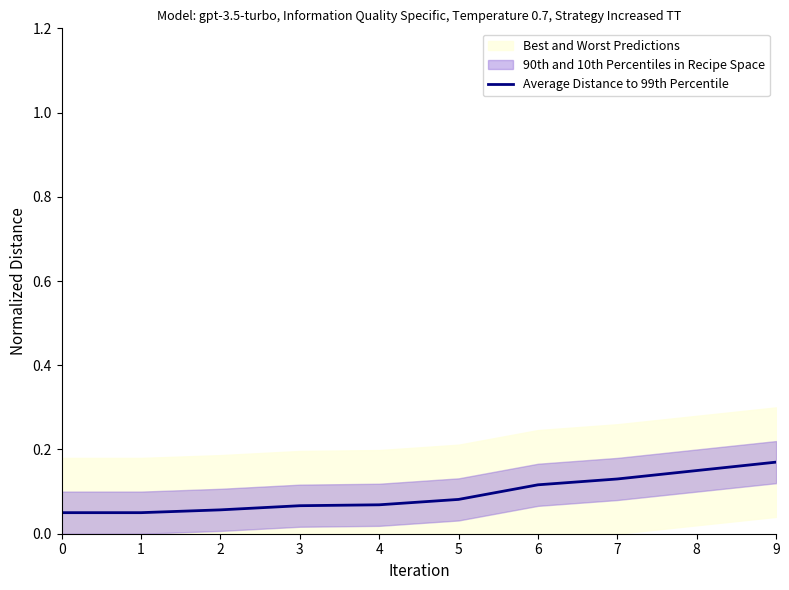

What is the value of the 8th point from the left?

0.1